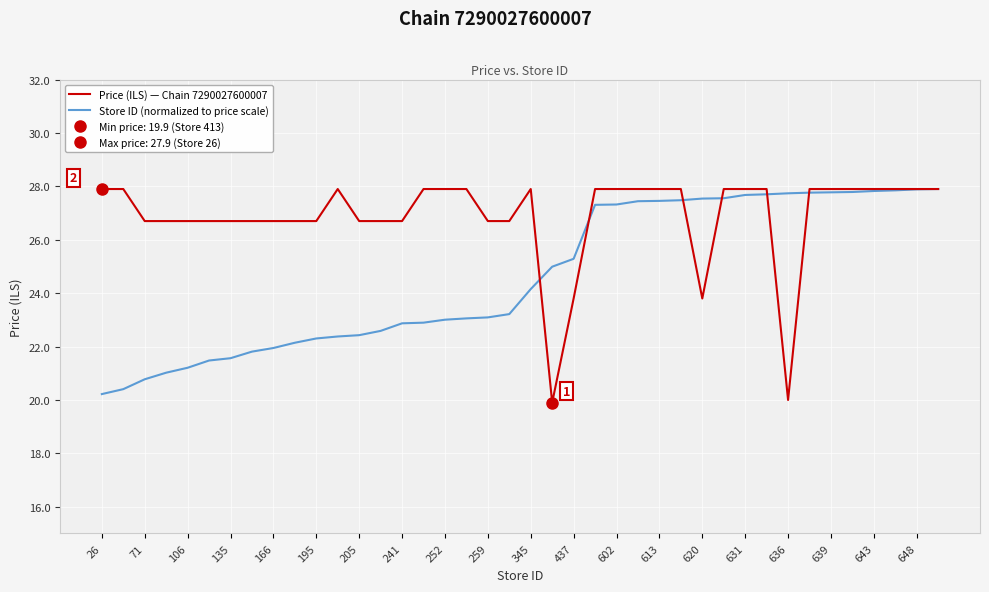

What is the maximum value for Store ID (normalized to price scale)?

27.9